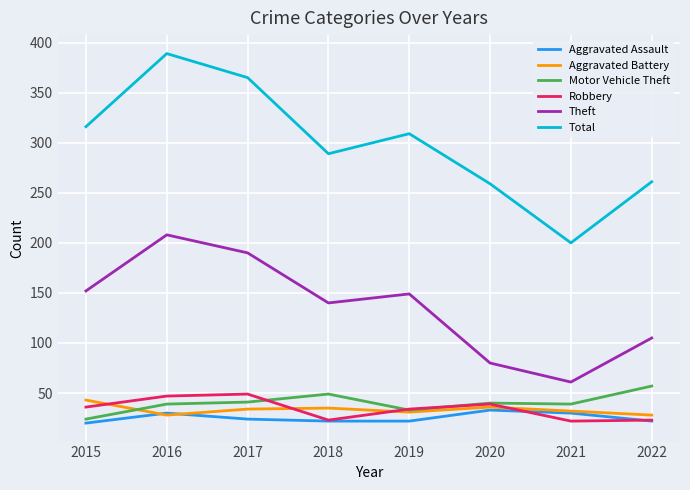

Where is Theft nearest to the value 134?

2018